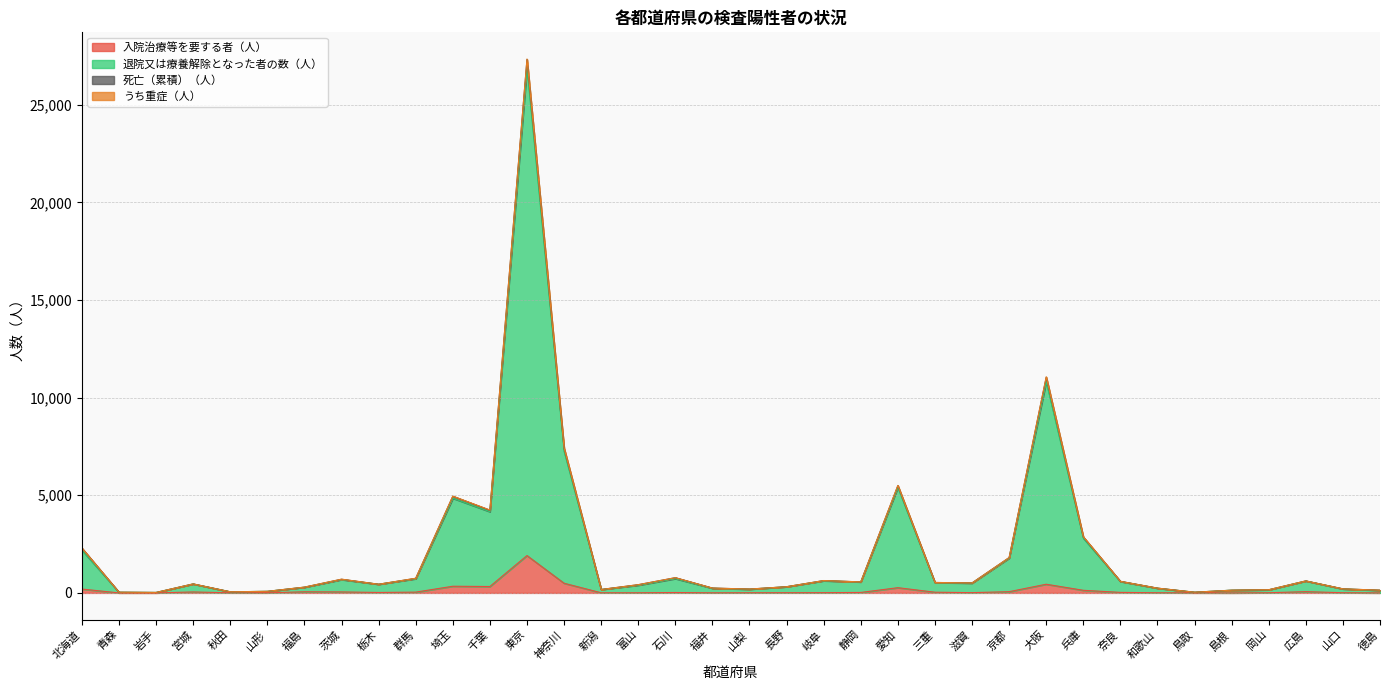

What is the label of the 10th point from the left?

群馬